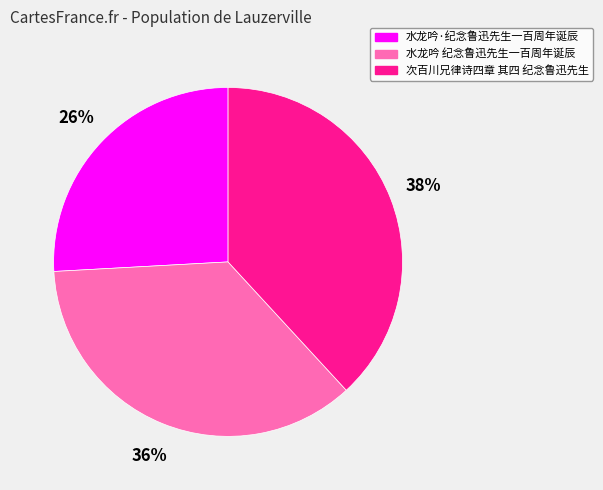

Which has a higher value, 水龙吟 纪念鲁迅先生一百周年诞辰 or 水龙吟·纪念鲁迅先生一百周年诞辰?

水龙吟 纪念鲁迅先生一百周年诞辰